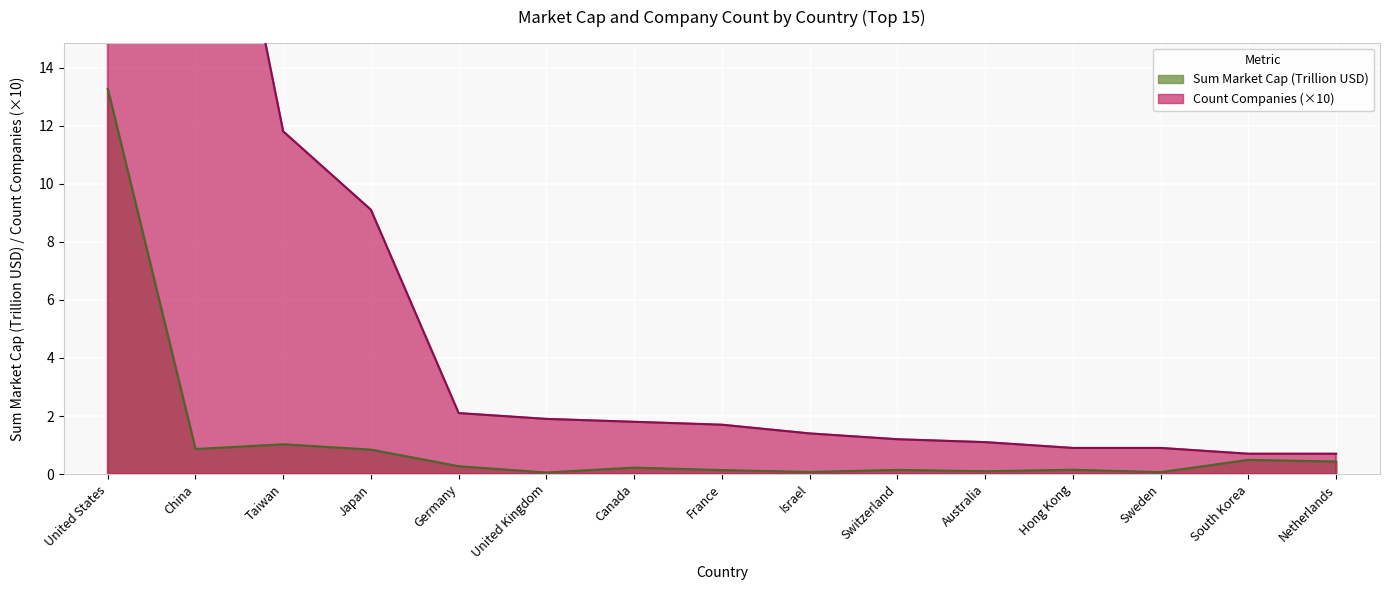

What is the minimum value for Sum_Market_Cap?

0.1